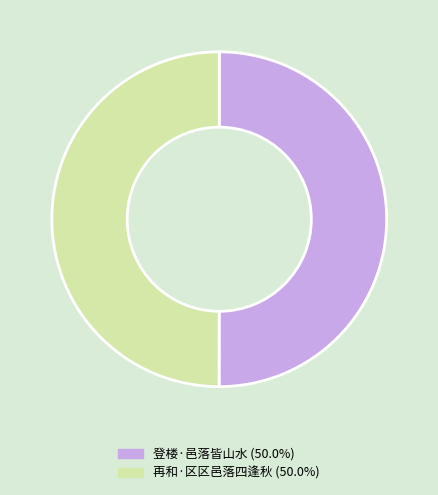

Approximately how many times larger is the value at 登楼·邑落皆山水 (50.0%) compared to 再和·区区邑落四逢秋 (50.0%)?

1.0